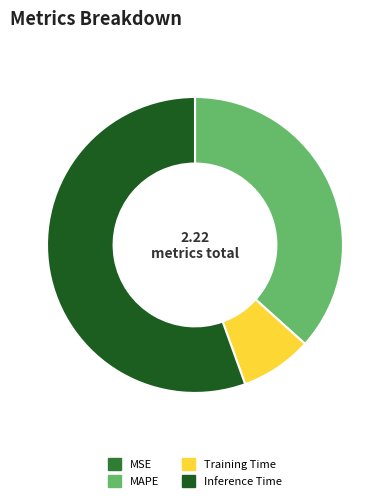

Which category has the biggest portion of the pie?

Inference Time